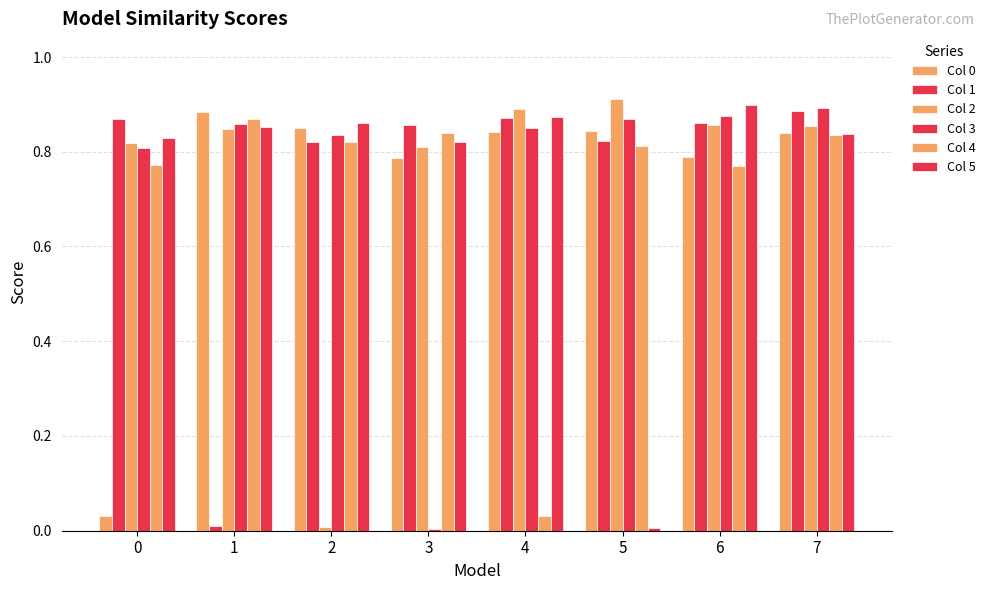

Does the chart contain any negative values?

No